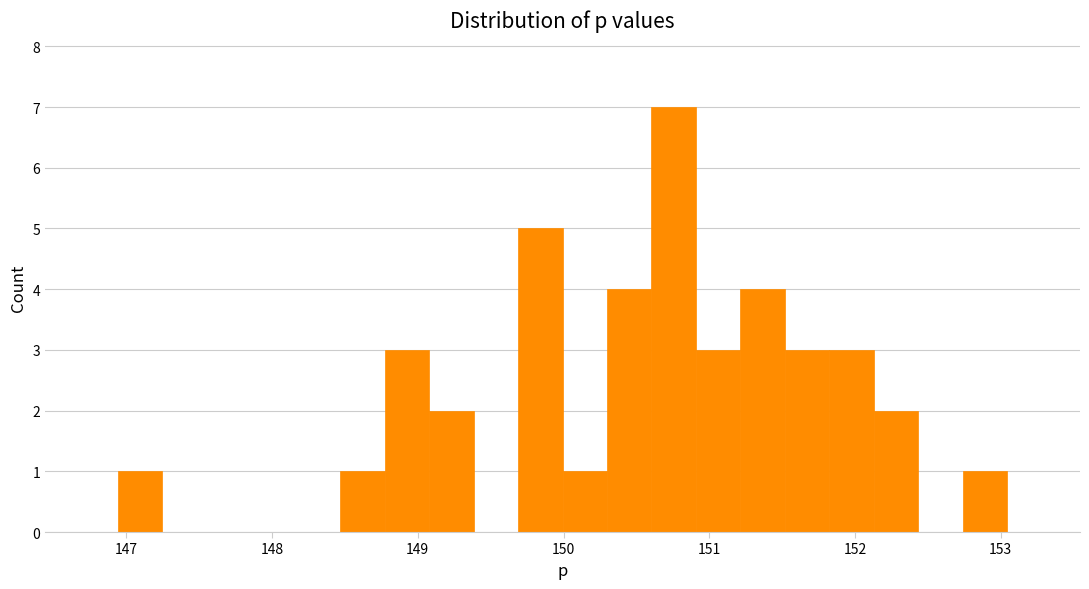

Read against the x-axis, roughly where is the centre of the tallest bar?

150.8